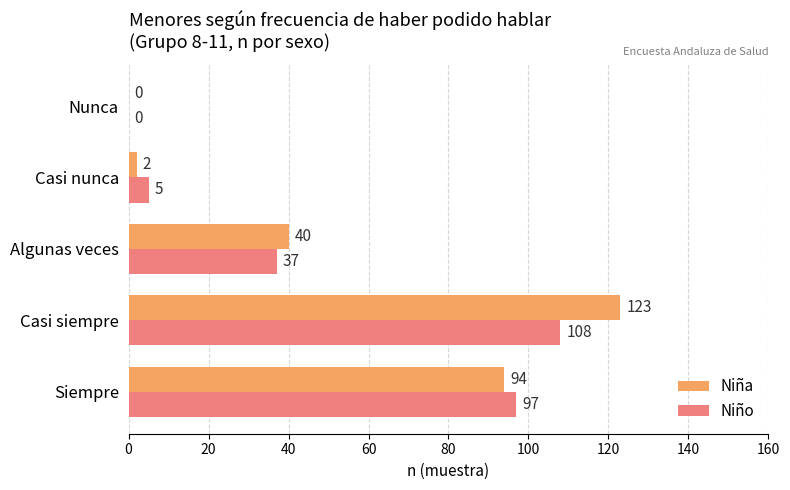

What is the sum of the Niño values at Casi nunca and Siempre?

102